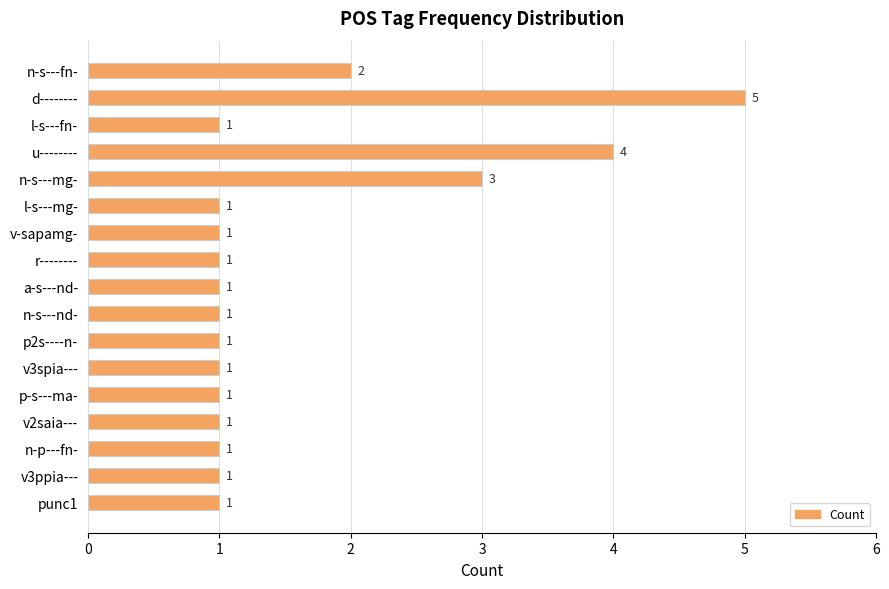

Is it true that the value at v3ppia--- is 2?

False